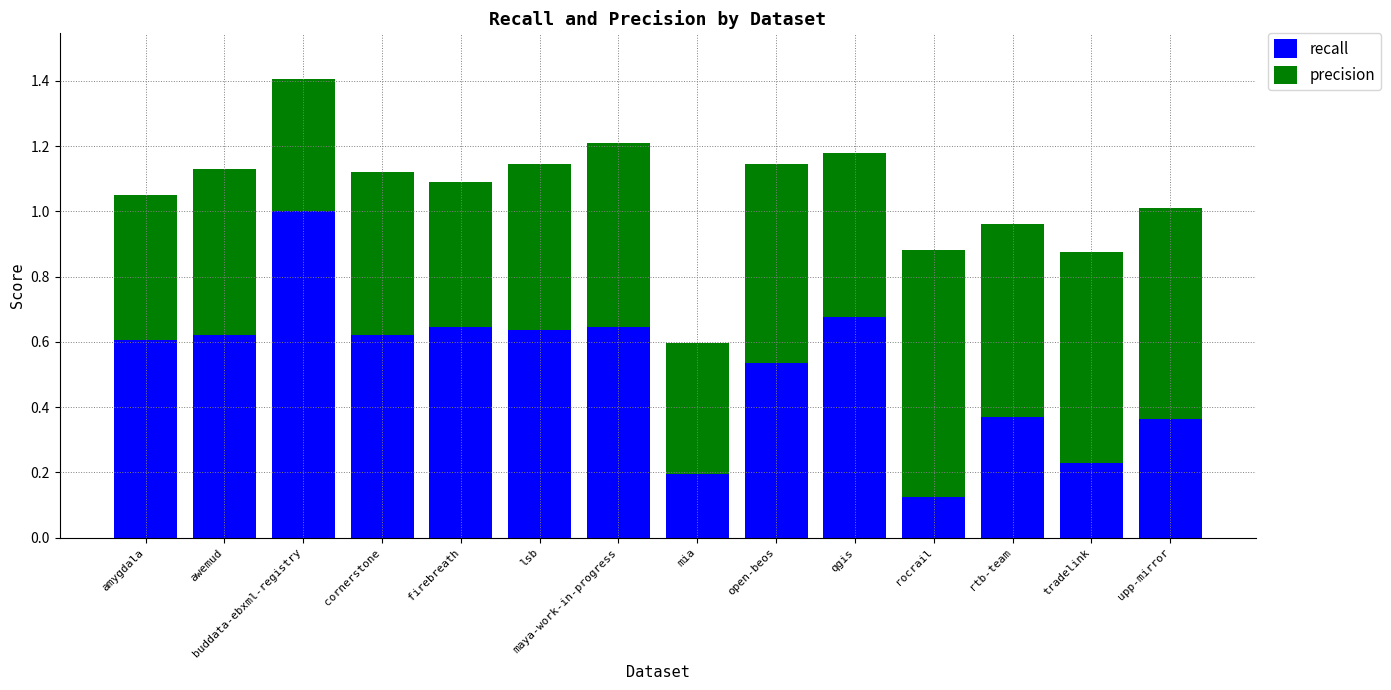

What is the difference between the maximum and minimum values in the recall series?

0.9